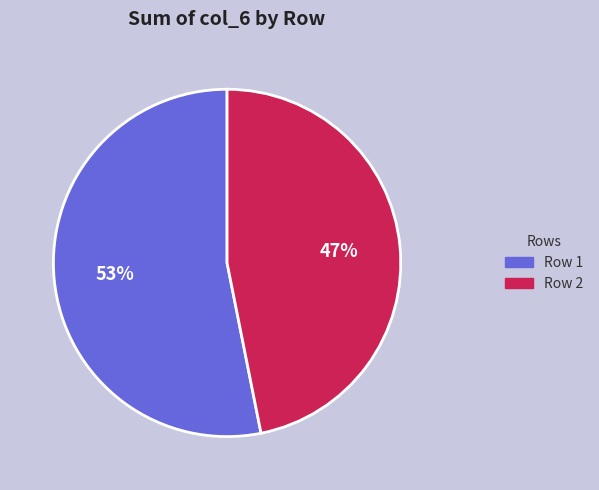

To the nearest percent, what is the difference between the largest and smallest slice percentages?

6%